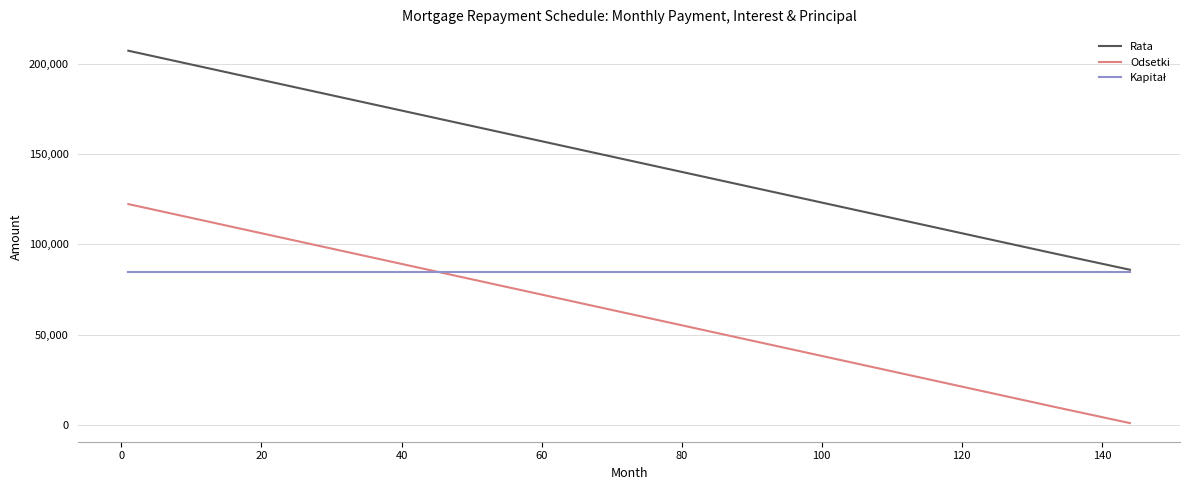

What is the sum of all Rata values?

1898851.2